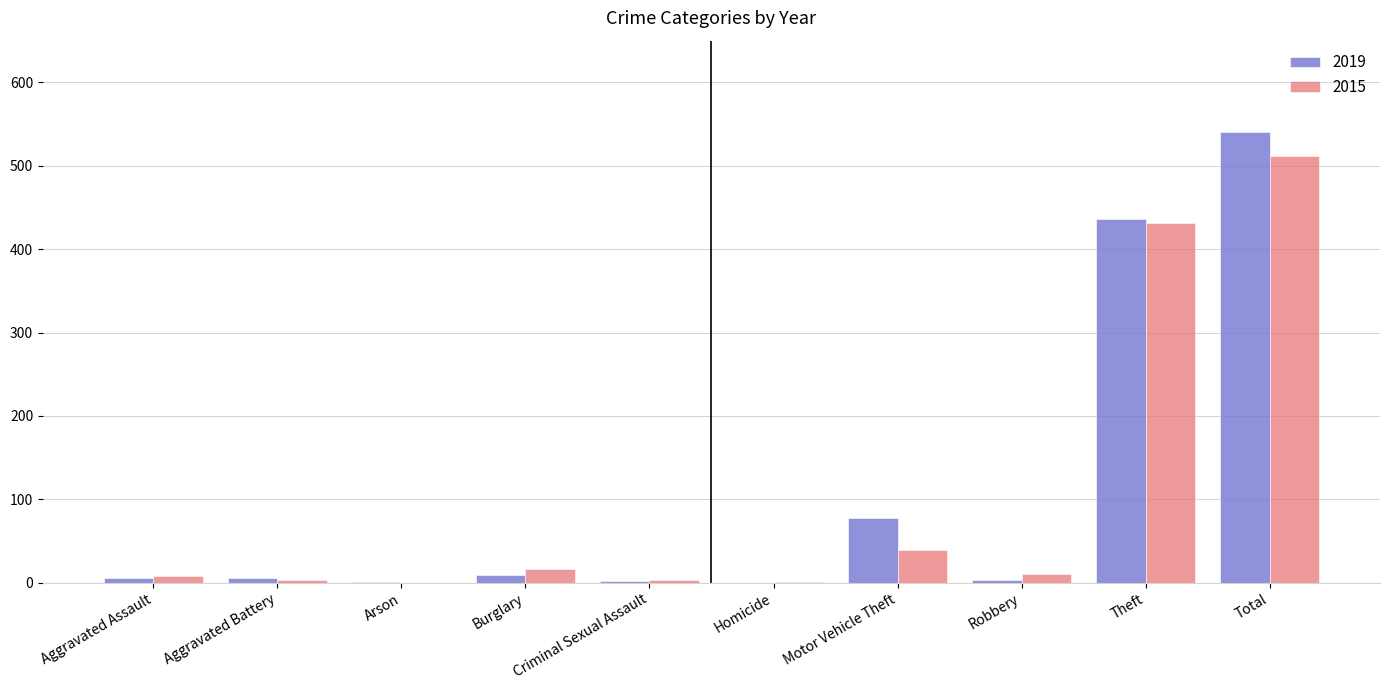

At which category is the sum across all series the highest?

Total